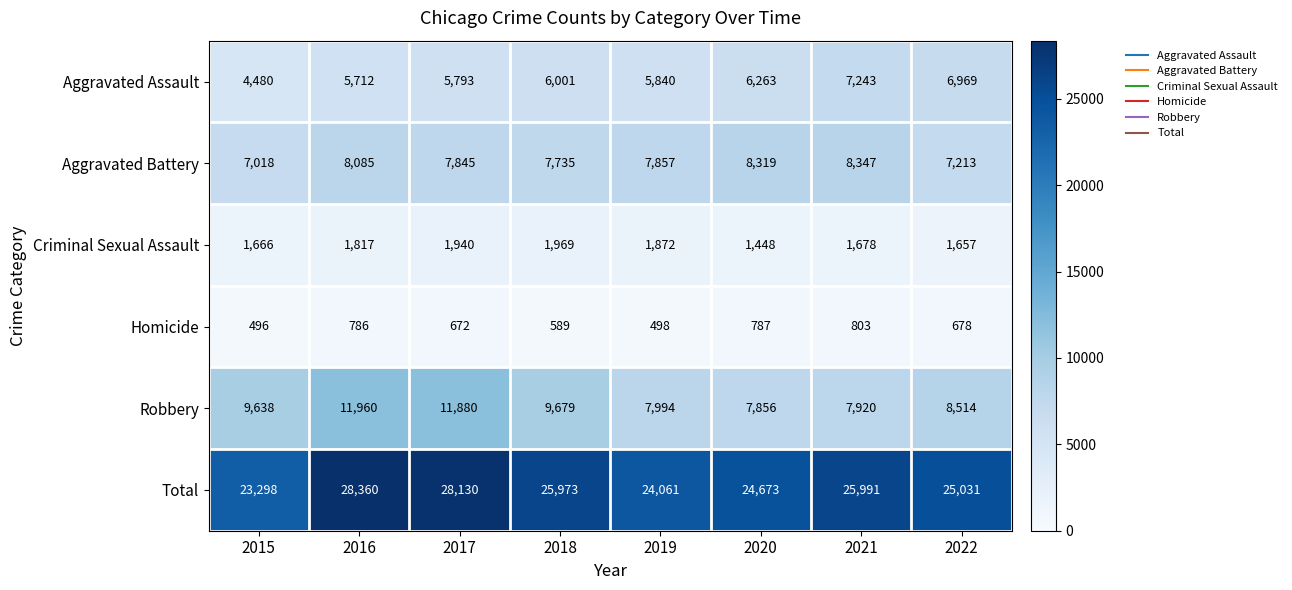

What is the minimum value shown in the chart?

496